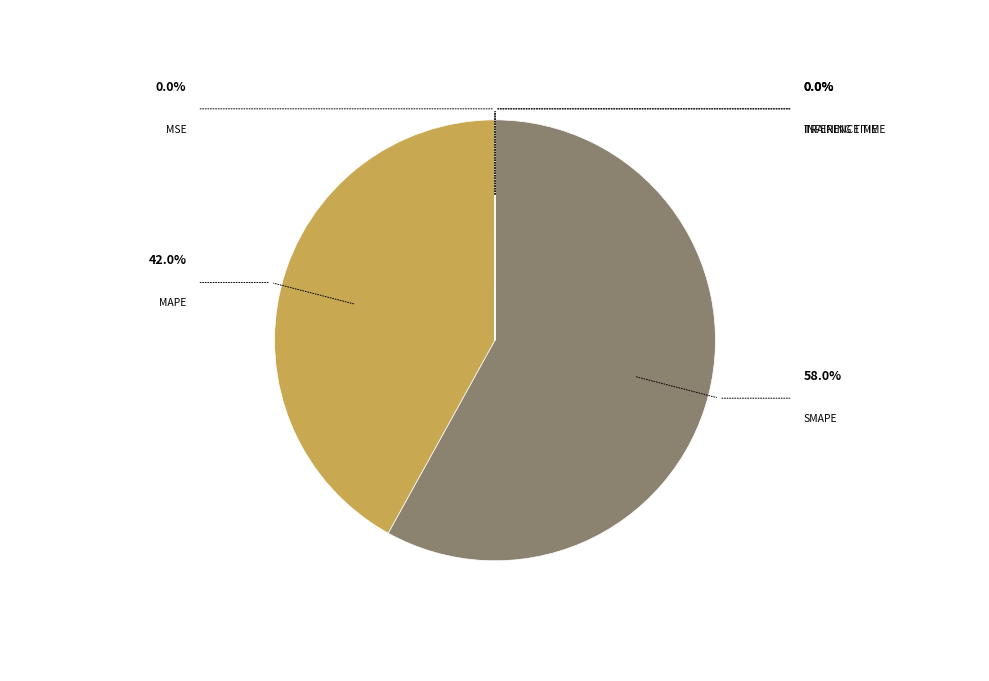

Does any single category account for the majority?

Yes